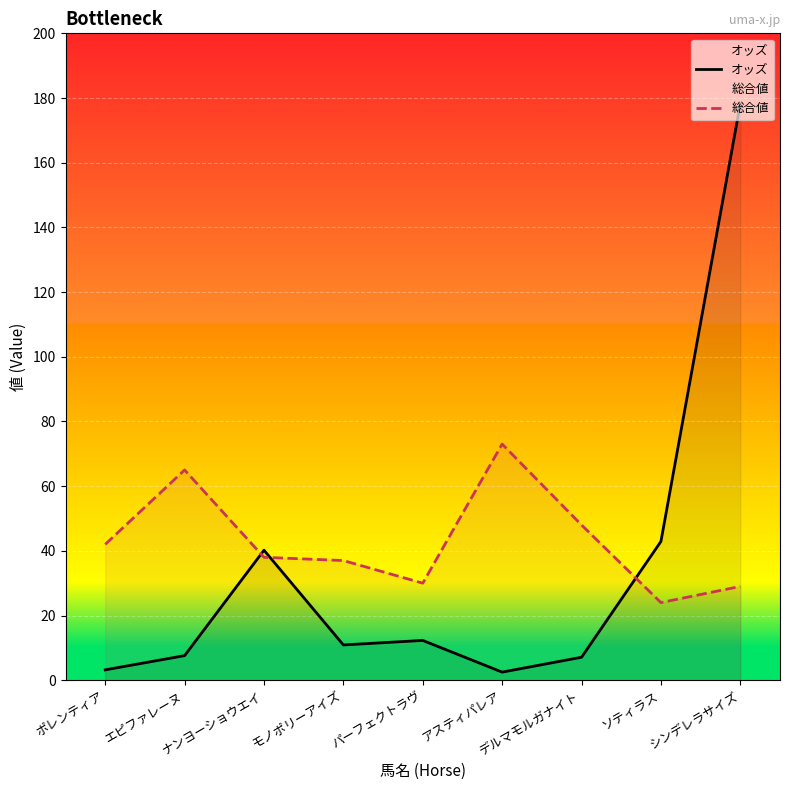

What is the difference between the second highest and minimum values in the オッズ series?

40.4